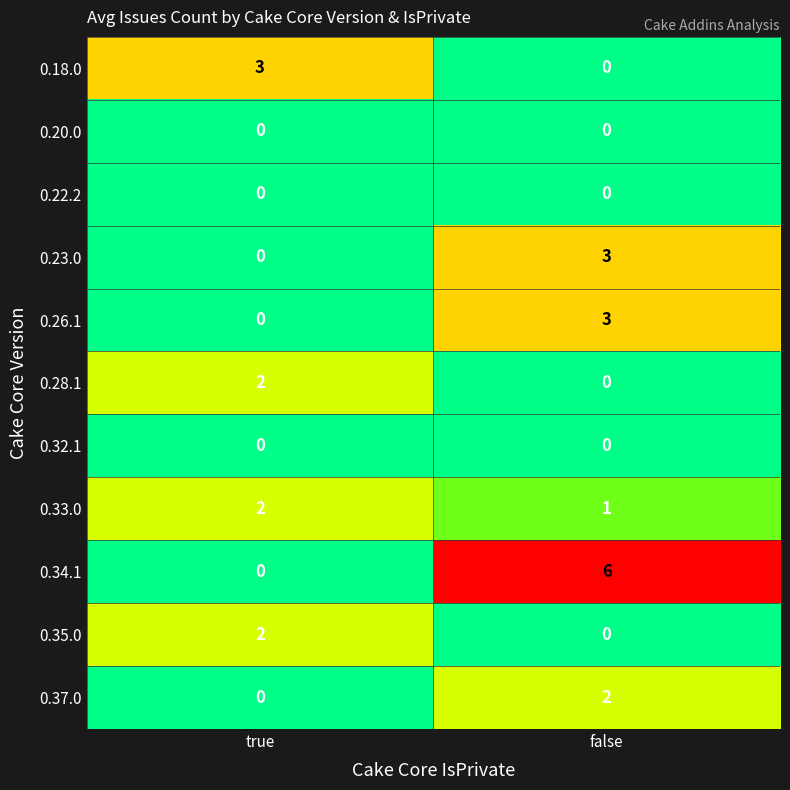

At which category is the sum across all series the highest?

false